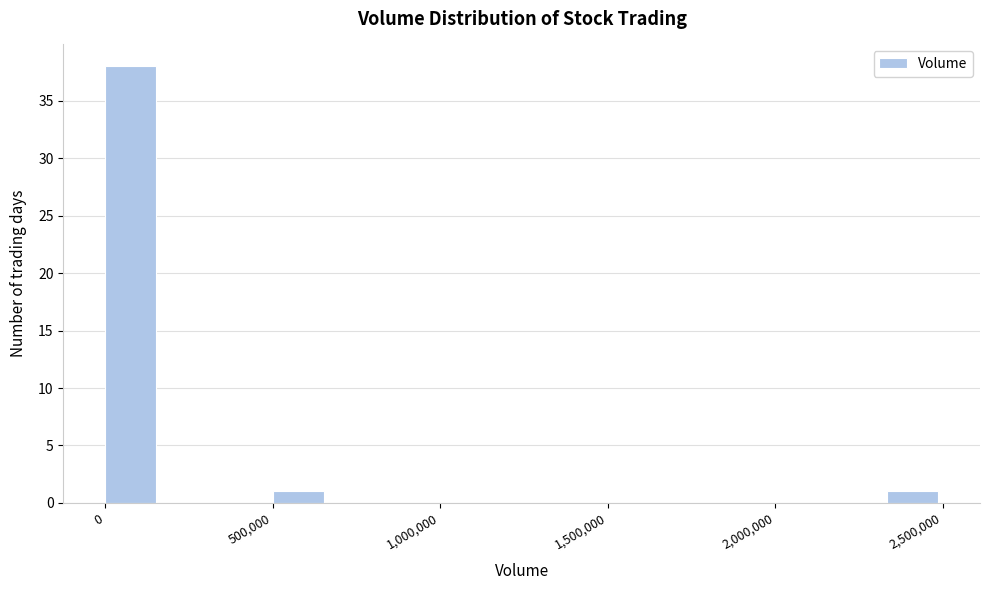

Read against the x-axis, roughly where is the centre of the tallest bar?

100000